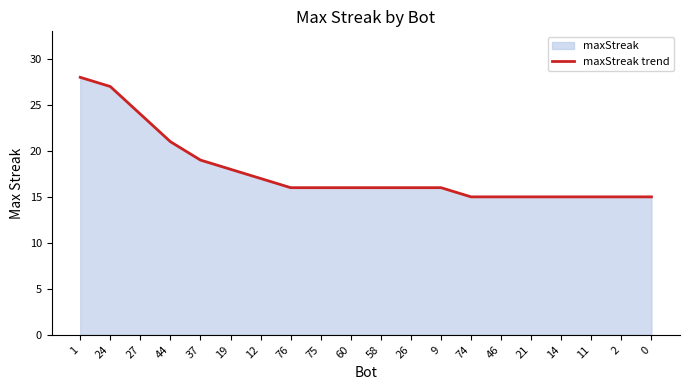

What is the minimum value shown in the chart?

15